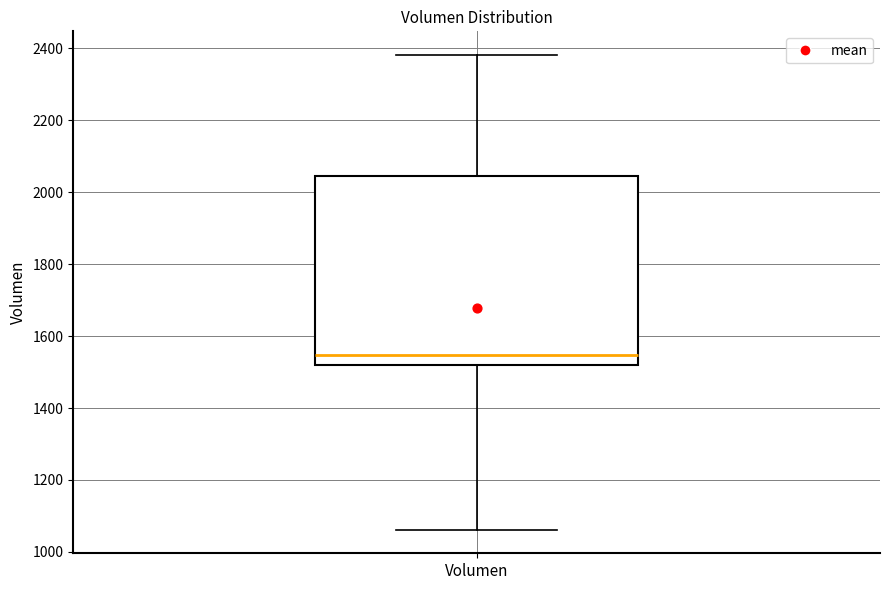

Transcribe this box plot: give where the median line is, the range the box spans, and where the two whiskers end, as read against the y-axis. The values are not printed on the chart, so give them approximately, as read against the axis.

median 1540, box 1520 to 2040, whiskers 1060 to 2380